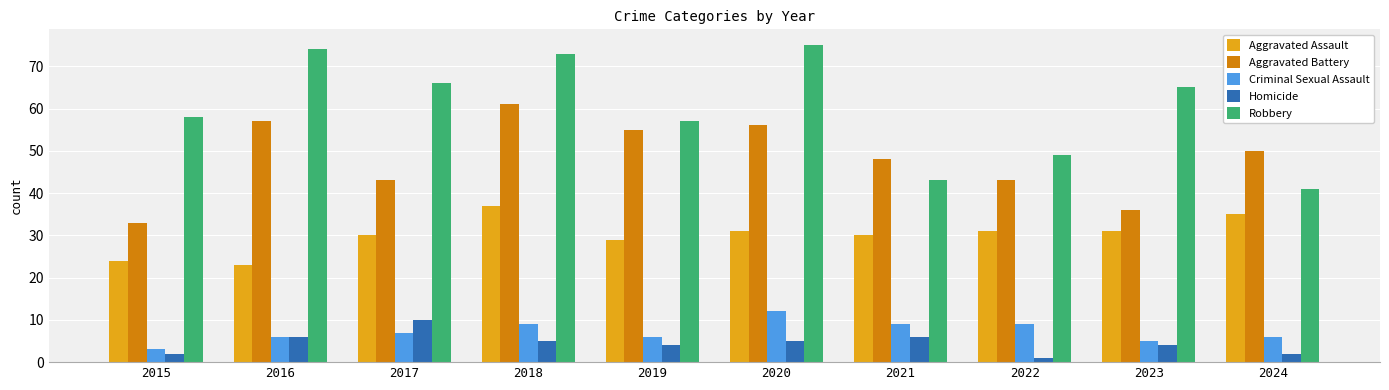

Are the bars grouped side by side (vs. stacked)?

Yes